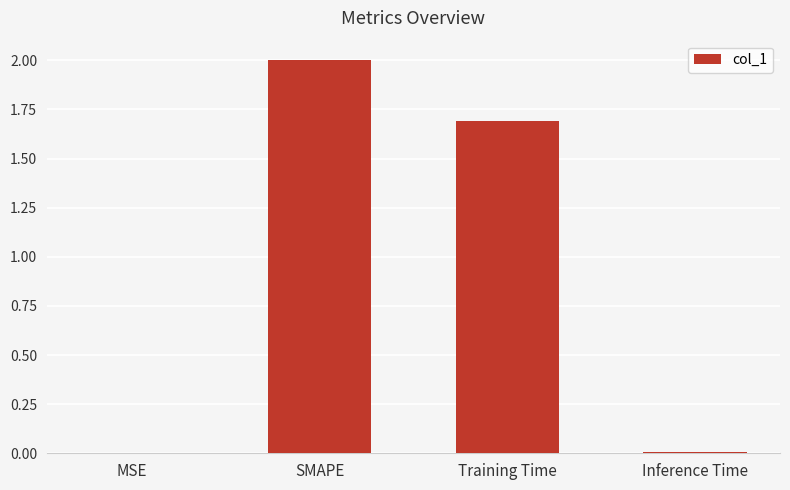

Which has a higher value, SMAPE or MSE?

SMAPE